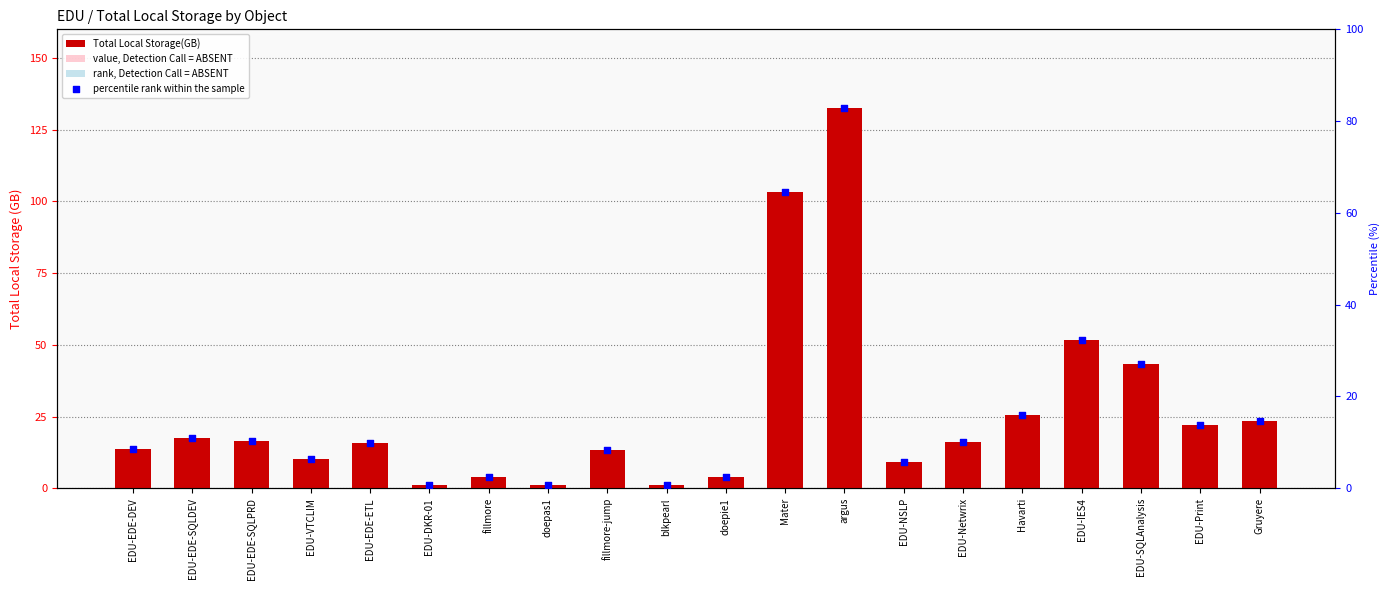

At how many categories does at least one series exceed 106?

1